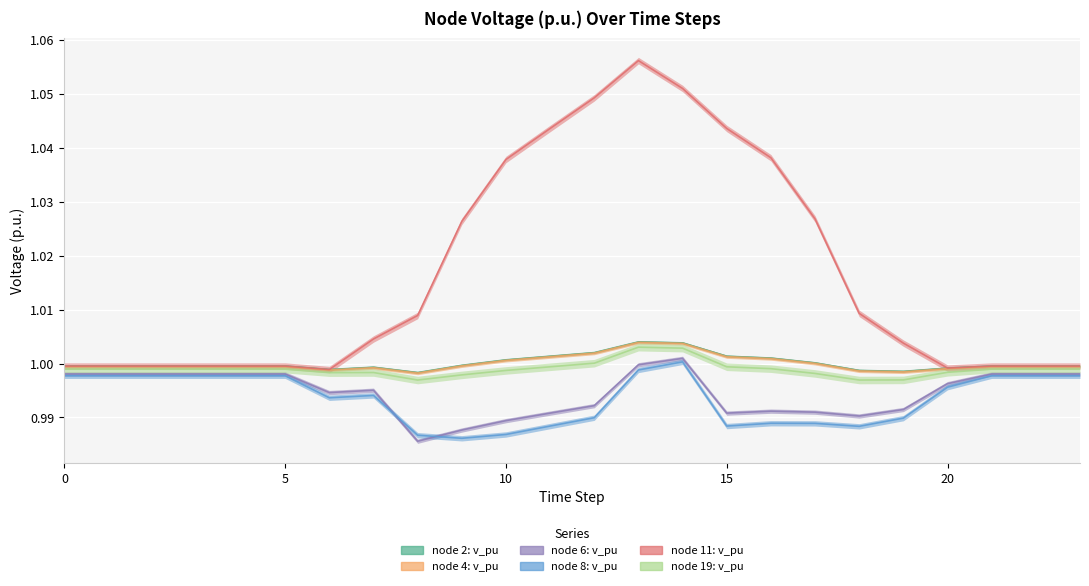

Which series has the largest total across all categories?

node 11: v_pu